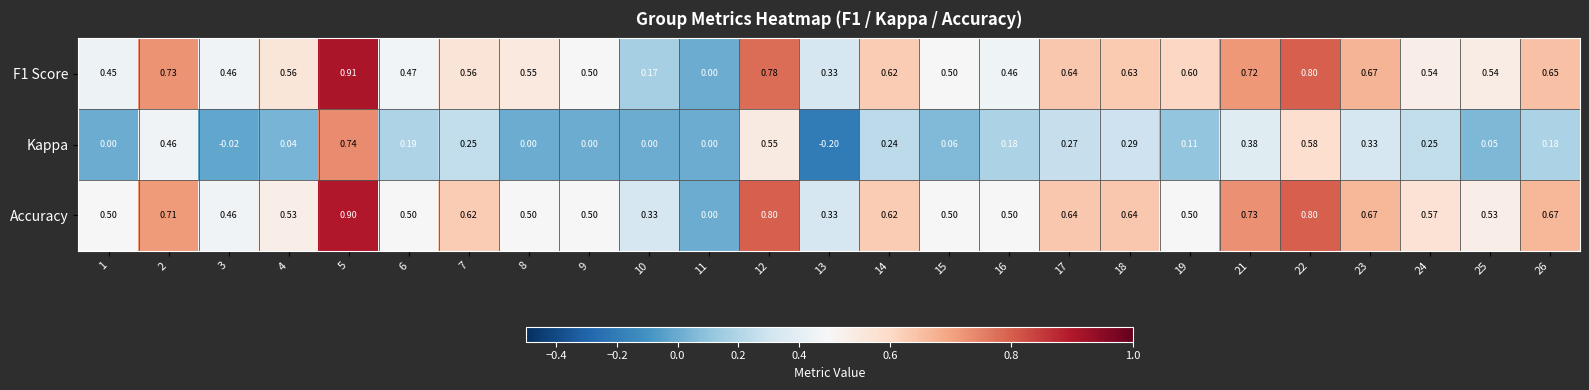

Between 5 and 8, which series saw the biggest shift?

Kappa